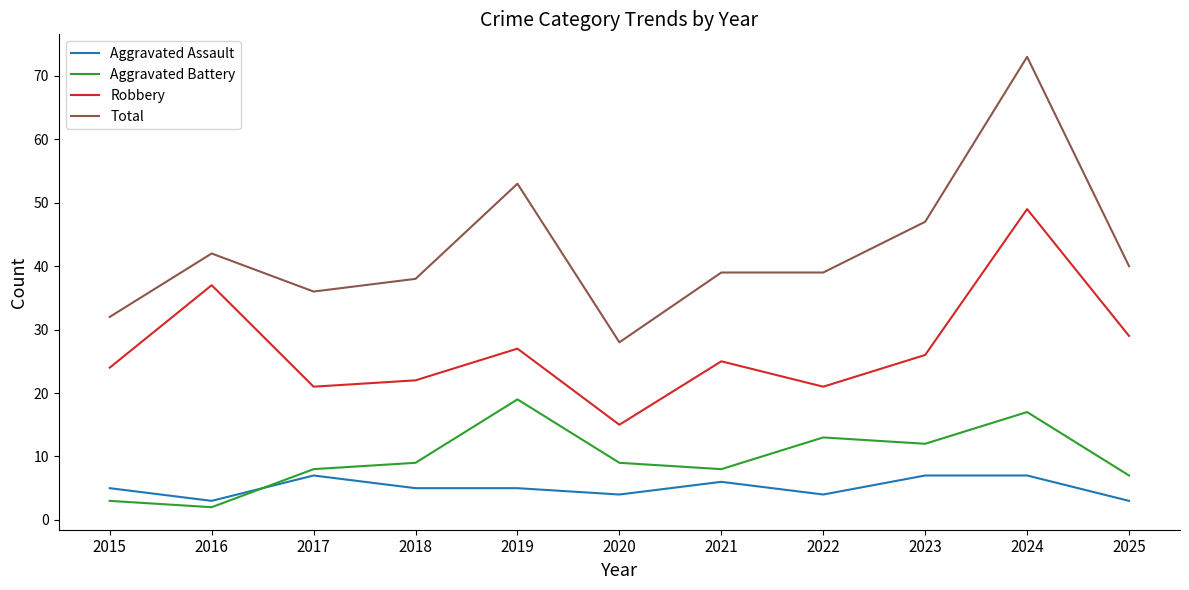

List the series in order of their peak value, highest first.

Total, Robbery, Aggravated Battery, Aggravated Assault